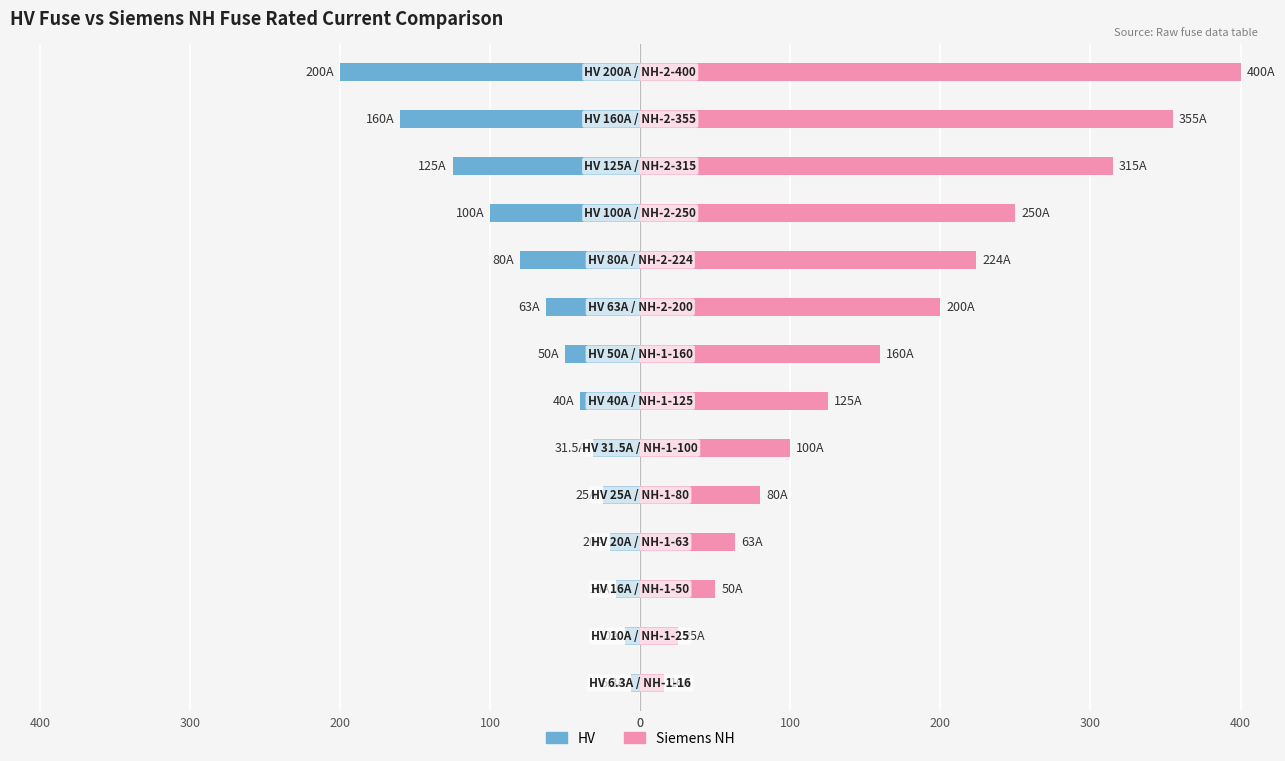

Is the value of Siemens NH at 200 greater than the value of HV at 400?

Yes